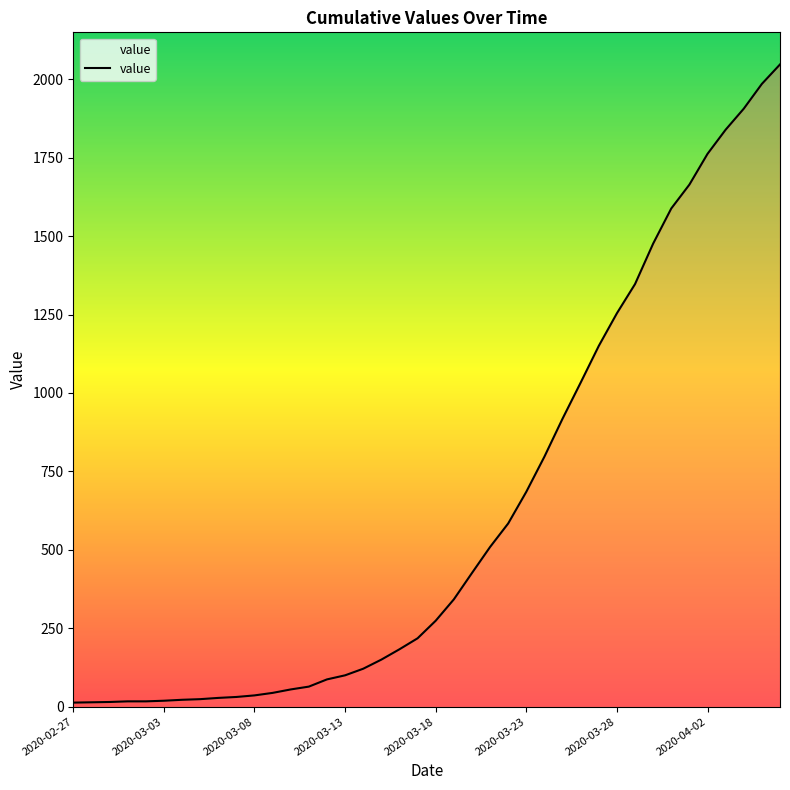

What is the maximum value shown in the chart?

2047